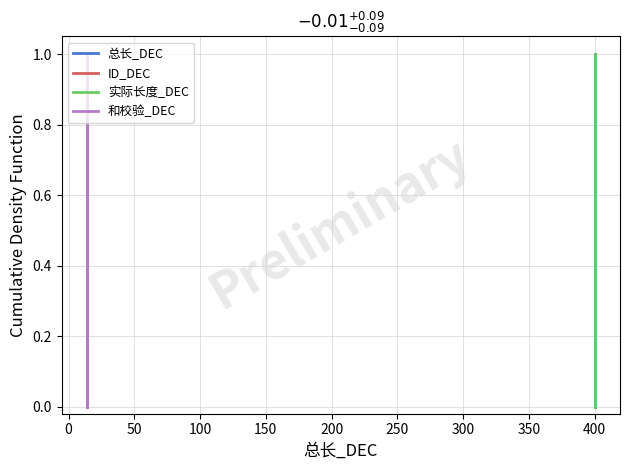

The value of ID_DEC at 50 is 0.1. True or false?

False